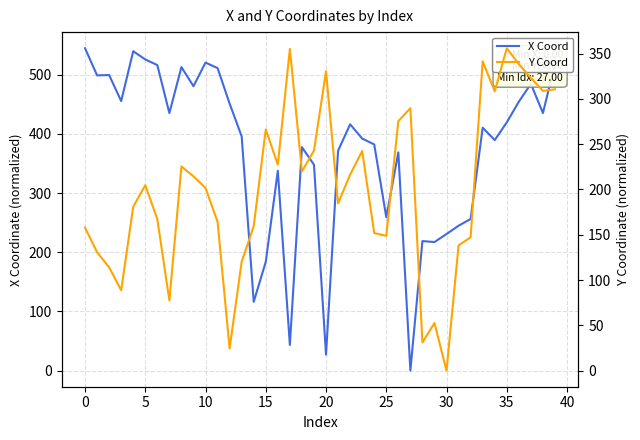

Is it true that X Coord equals 780.9 at 0?

False